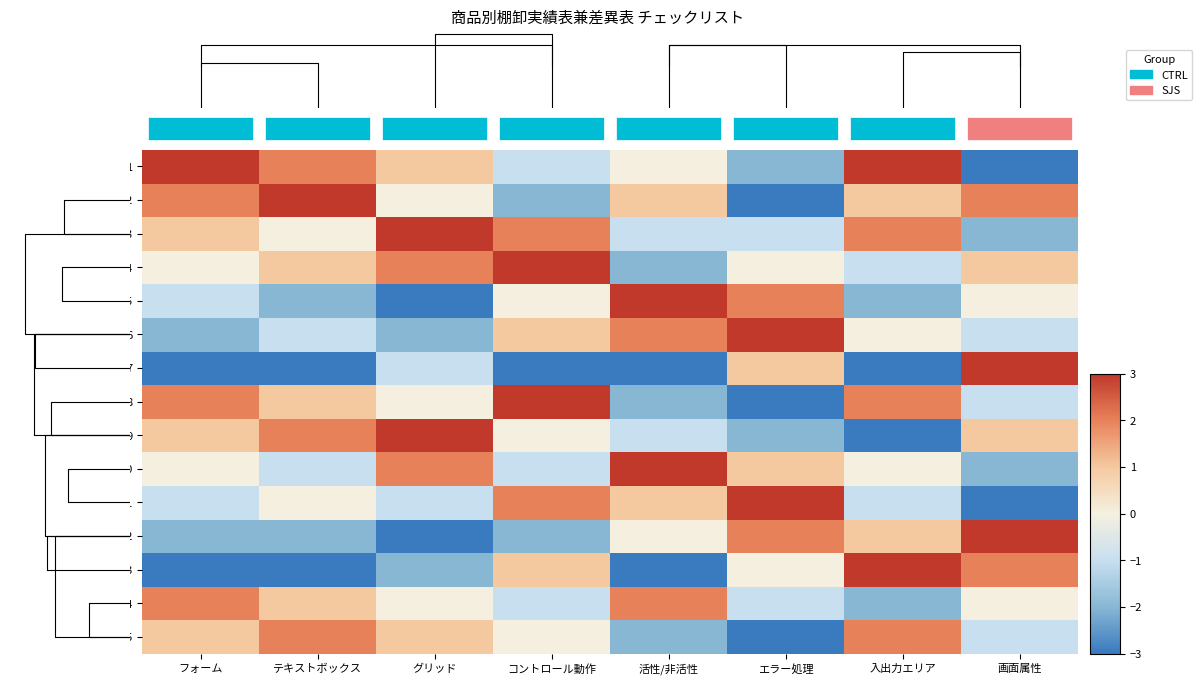

Which has a higher value, 画面属性 or 入出力エリア?

入出力エリア